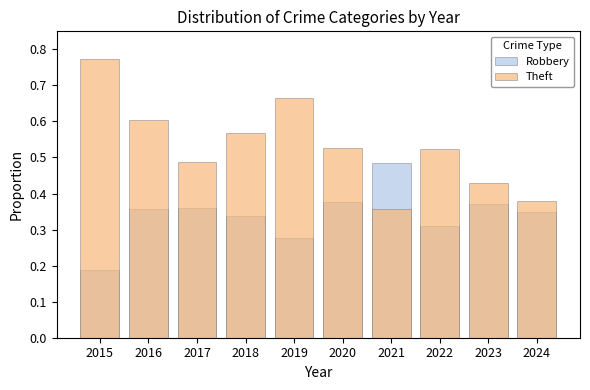

Which series has the largest range (max minus min)?

Theft